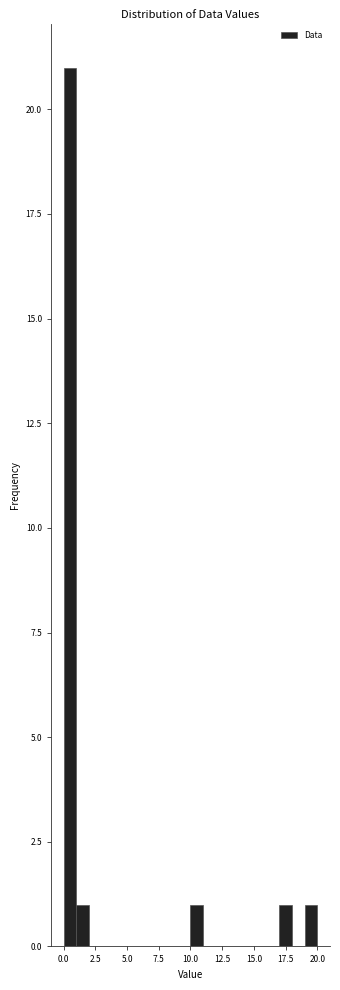

Around what value on the x-axis is the tallest bar? Give the approximate position of its centre, as read against the axis.

0.5